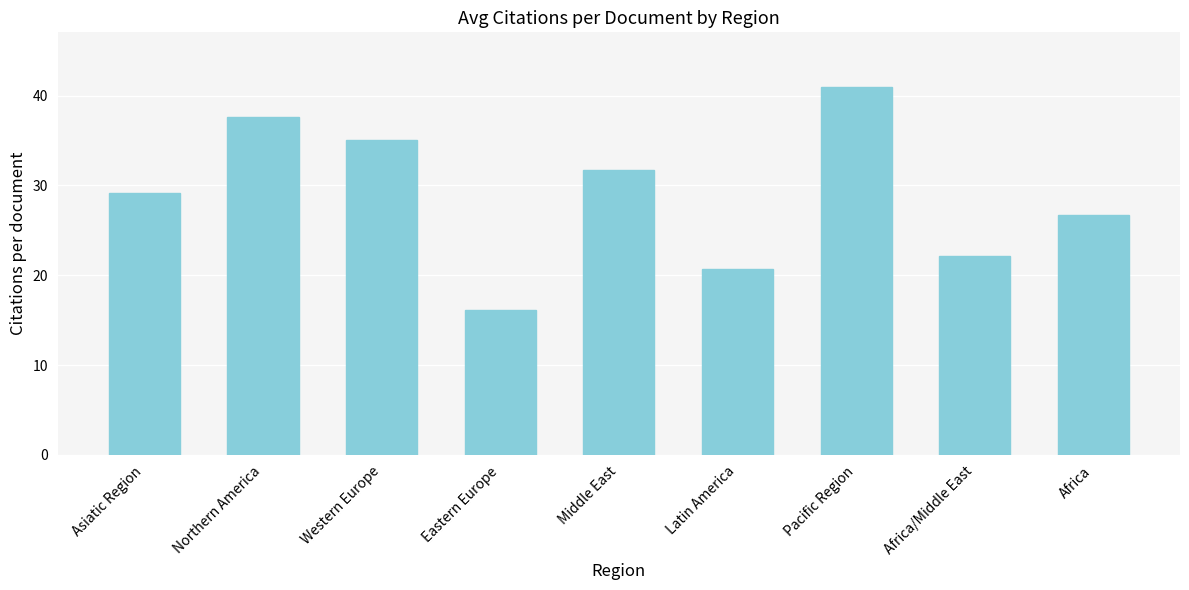

The value at Africa is 38.4. True or false?

False